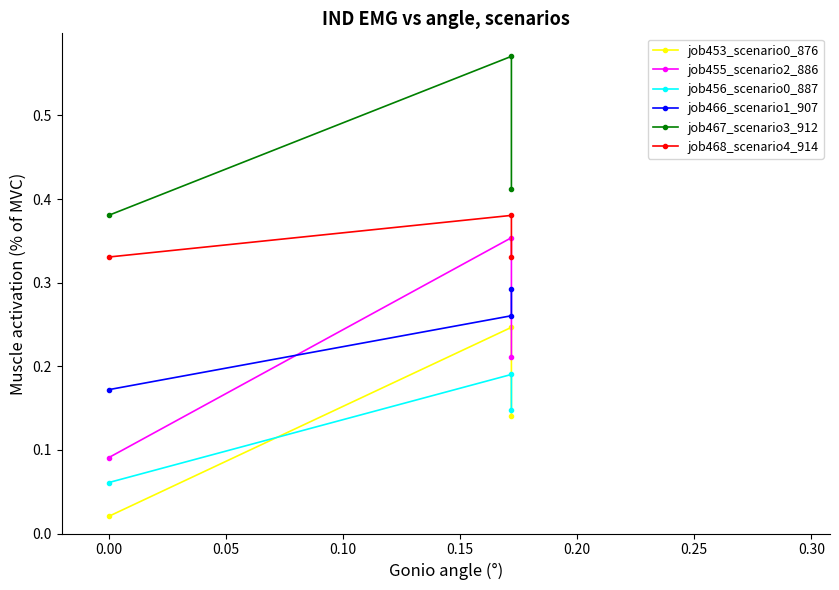

What is the difference between the highest and lowest values at 0.05?

0.3